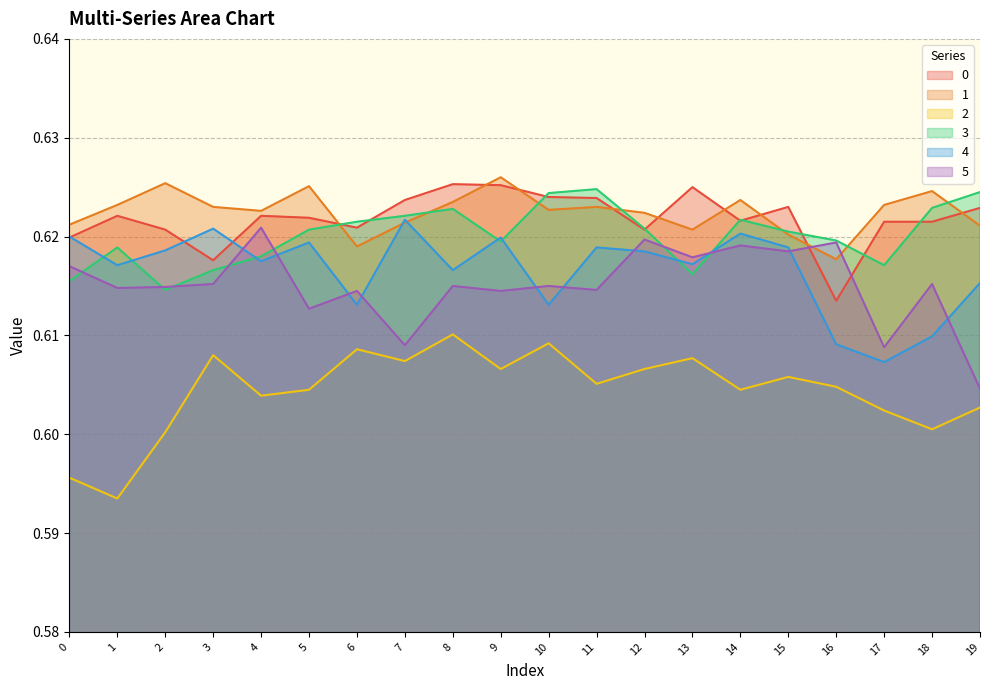

Rank the series by their maximum value, from lowest to highest.

2, 5, 4, 3, 0, 1